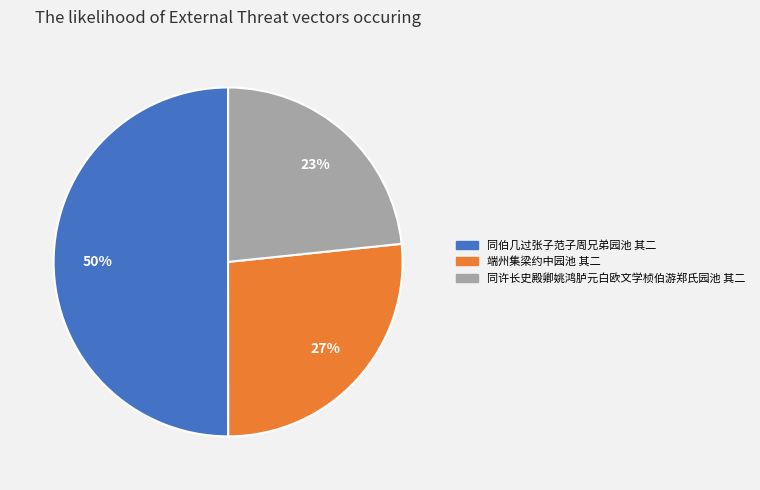

What is the largest slice in the pie chart?

同伯几过张子范子周兄弟园池 其二